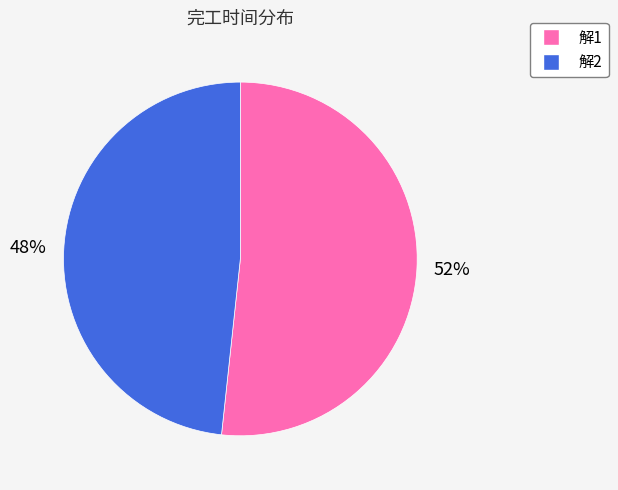

Approximately how many times larger is the value at 解1 compared to 解2?

1.1